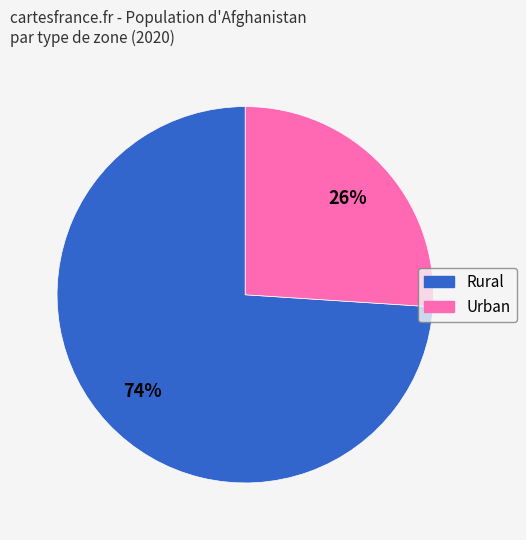

How many slices are in this pie chart?

2